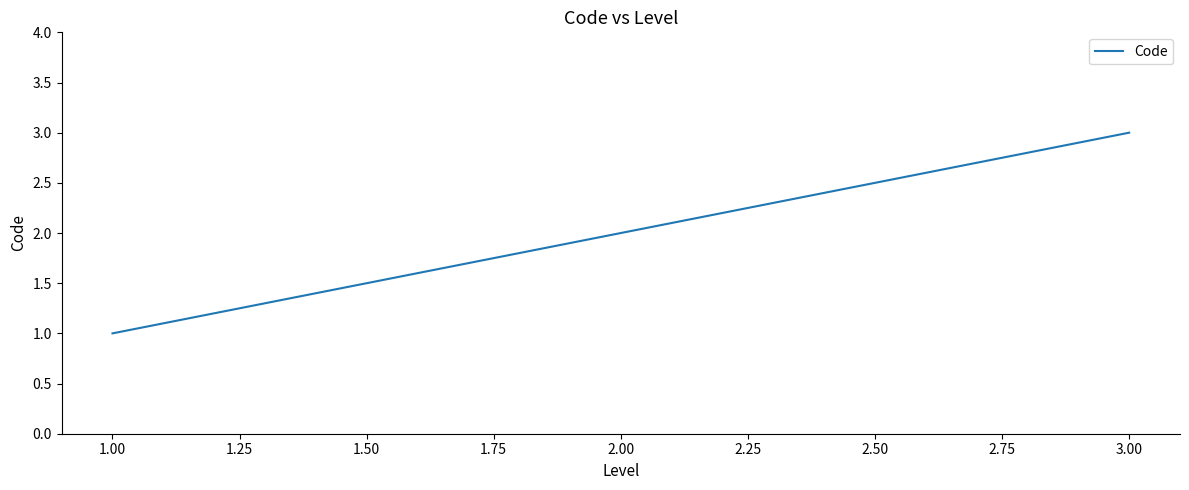

What is the maximum value shown in the chart?

3